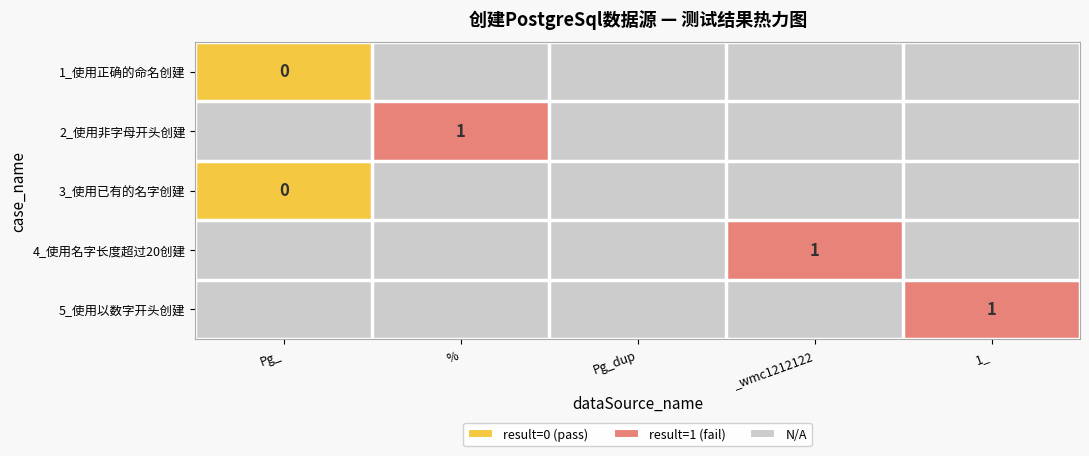

True or false: 4_使用名字长度超过20创建 has a value of 1 at _wmc1212122.

True